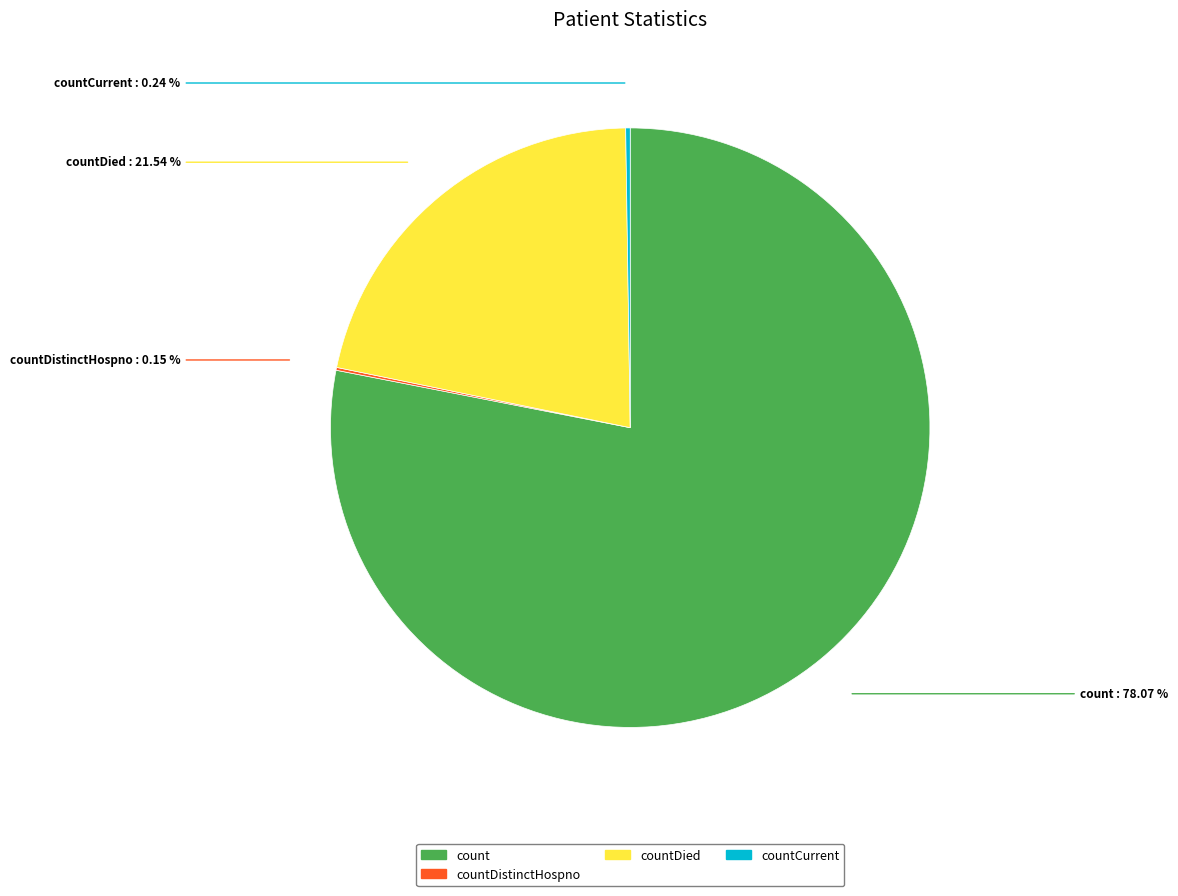

What portion of the pie excludes countDied?

78.5%